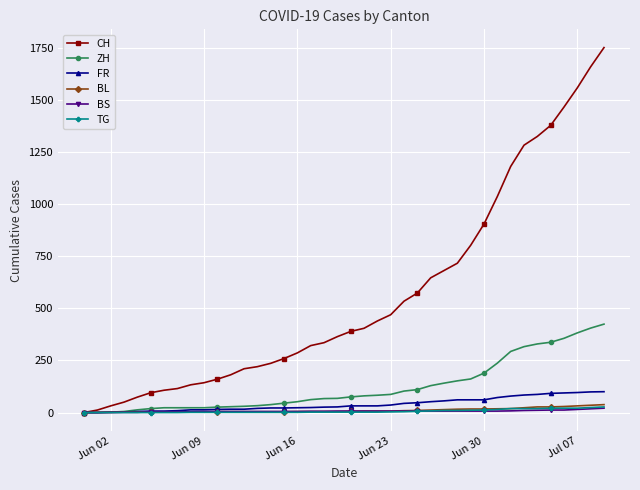

How many series are shown in this chart?

6